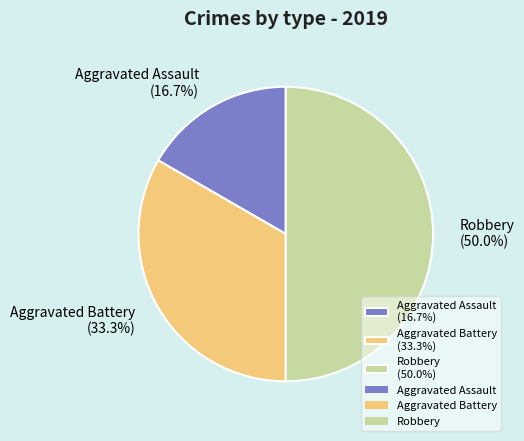

Is it true that Aggravated Assault is 10% of the pie?

False